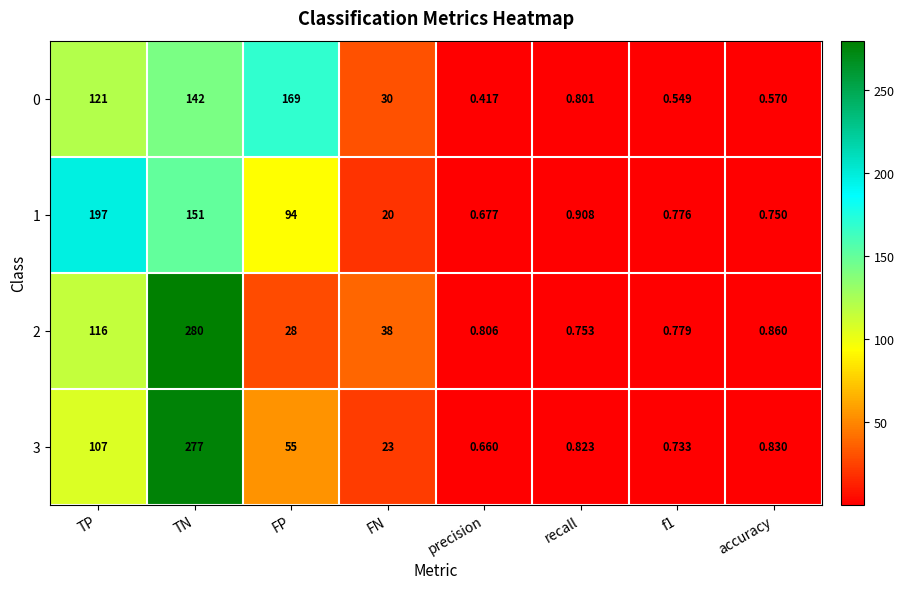

At which category is the sum across all series the highest?

TN